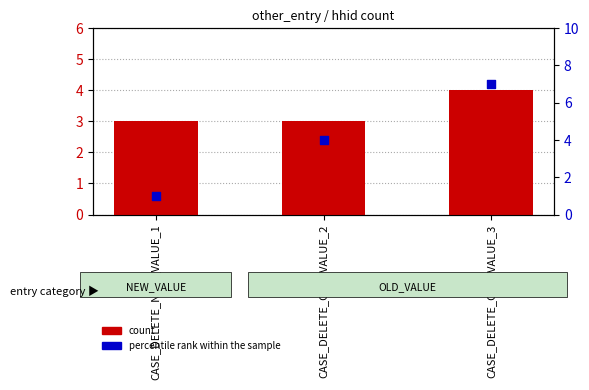

At which category is the sum across all series the highest?

CASE_DELETE_OLD_VALUE_3